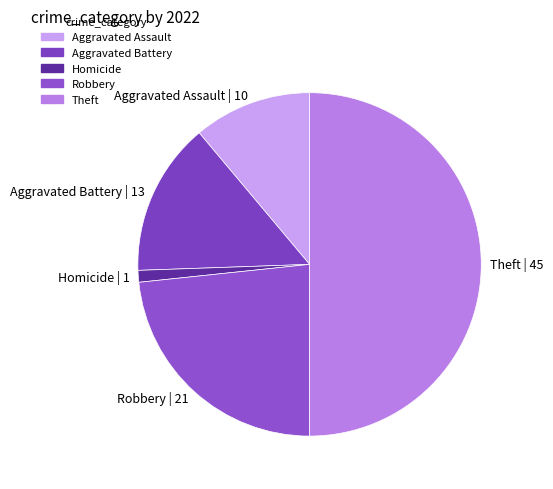

What is the ratio of the value at Robbery | 21 to the value at Aggravated Battery | 13?

1.6